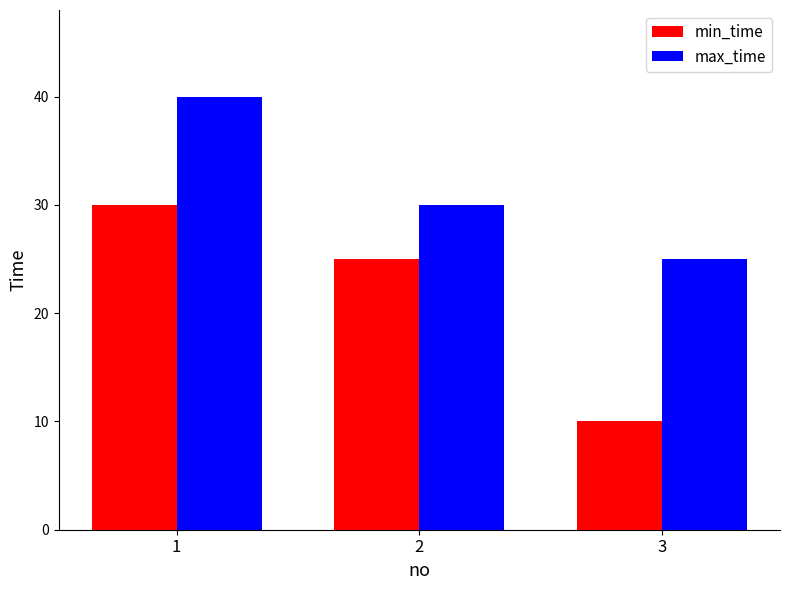

How many data points in min_time are less than 25?

1